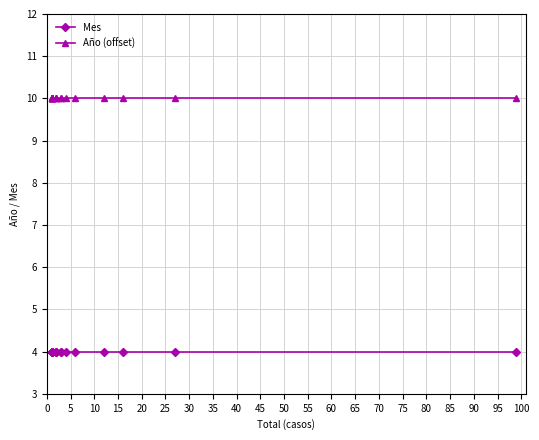

True or false: Mes and Año (offset) intersect in this chart.

False